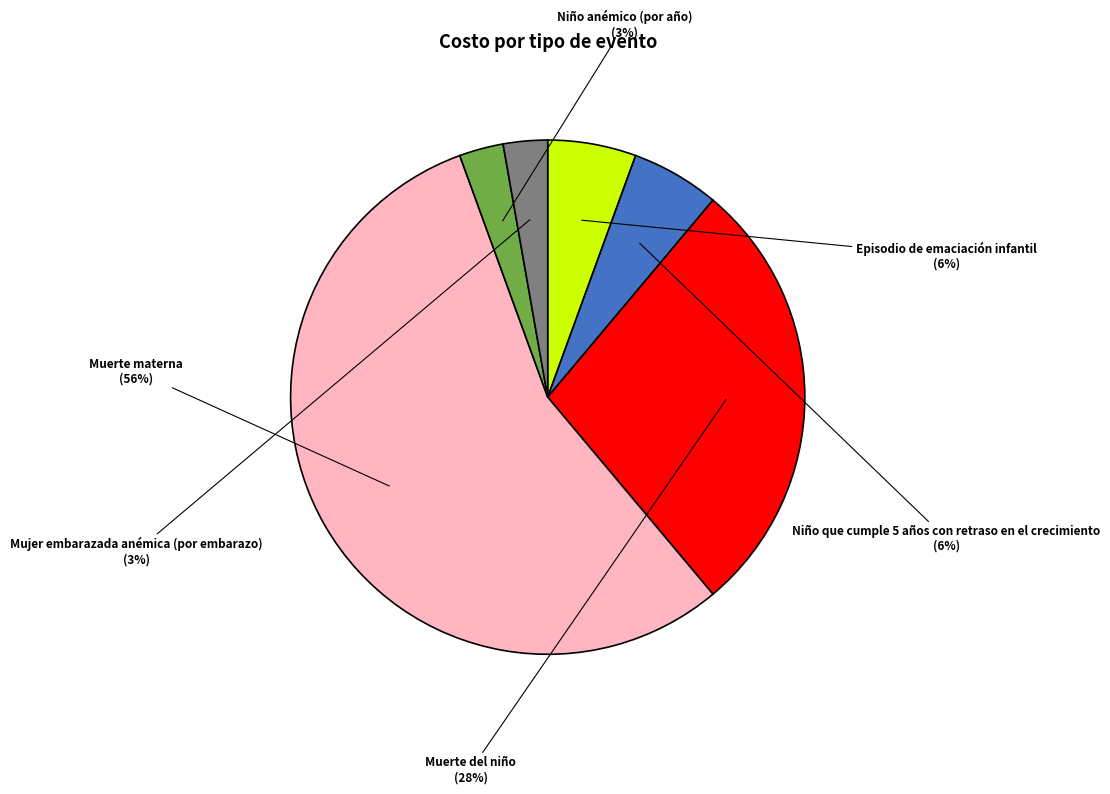

To the nearest percent, what is the average slice percentage?

17%